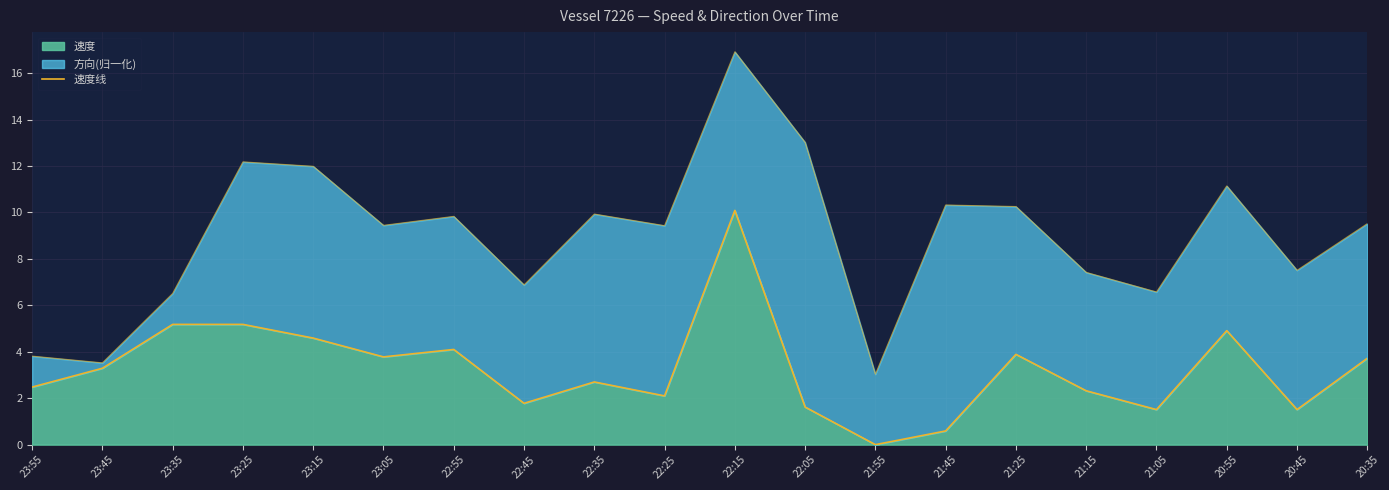

What is the difference between the second highest and second lowest values?

4.6